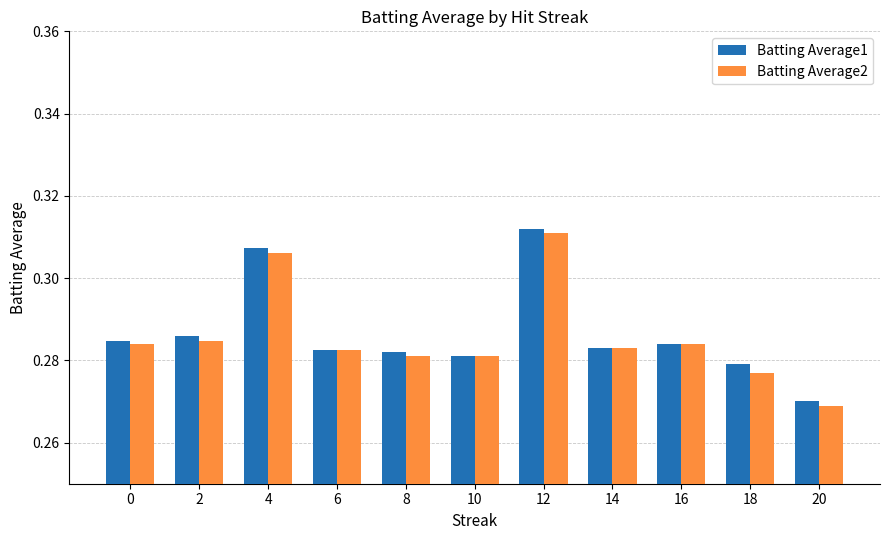

What is the value of the Batting Average2 bar at the 4th from the left?

0.3